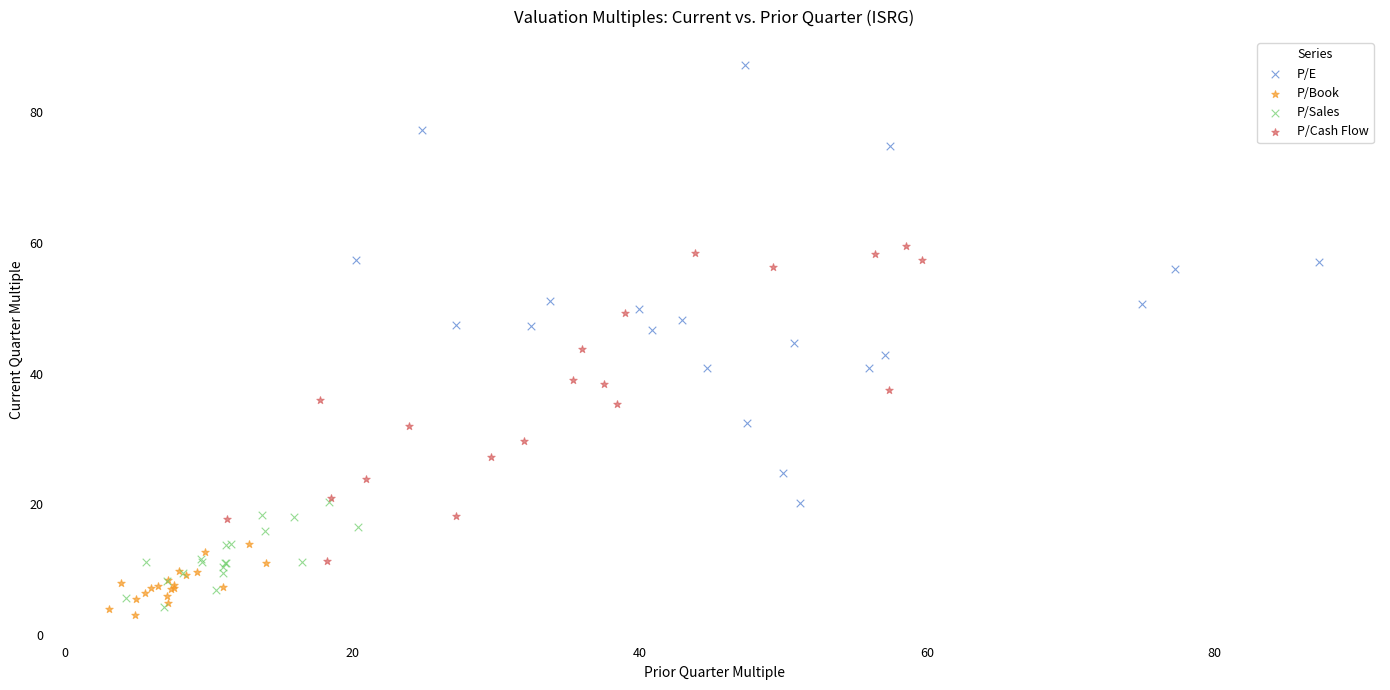

Which series has the widest spread of Y values?

P/E